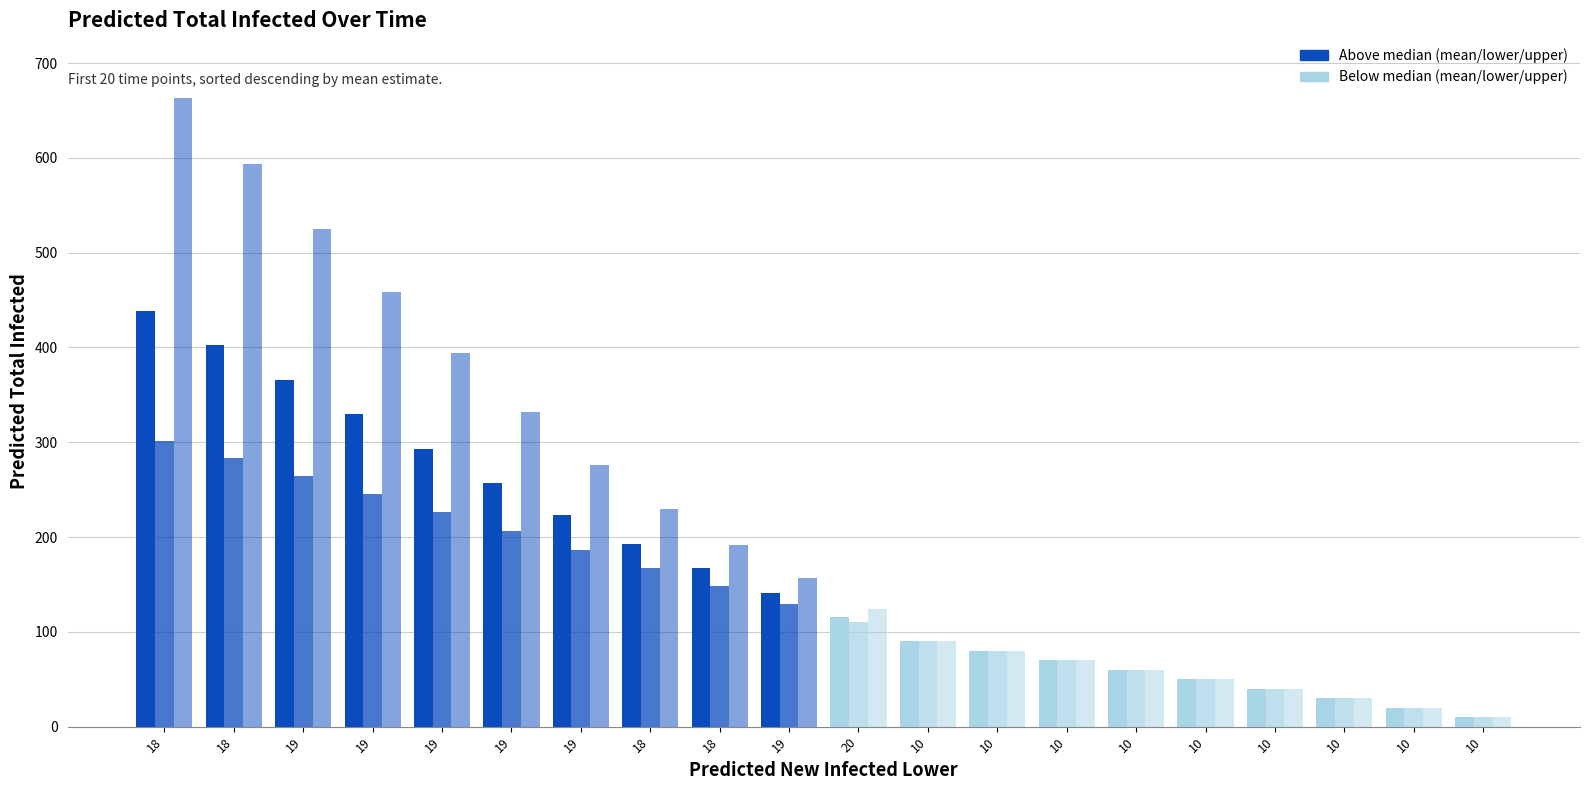

Reading left to right, list all the values displayed in this chart.

predicted_total_infected_mean: 18=439	18=403	19=366	19=330	19=293	19=257	19=223	18=193	18=167	19=141	20=116	10=90	10=80	10=70	10=60	10=50	10=40	10=30	10=20	10=10
predicted_total_infected_lower: 18=301	18=283	19=264	19=245	19=226	19=206	19=186	18=167	18=148	19=129	20=110	10=90	10=80	10=70	10=60	10=50	10=40	10=30	10=20	10=10
predicted_total_infected_upper: 18=663	18=594	19=525	19=458	19=394	19=332	19=276	18=230	18=192	19=157	20=124	10=90	10=80	10=70	10=60	10=50	10=40	10=30	10=20	10=10